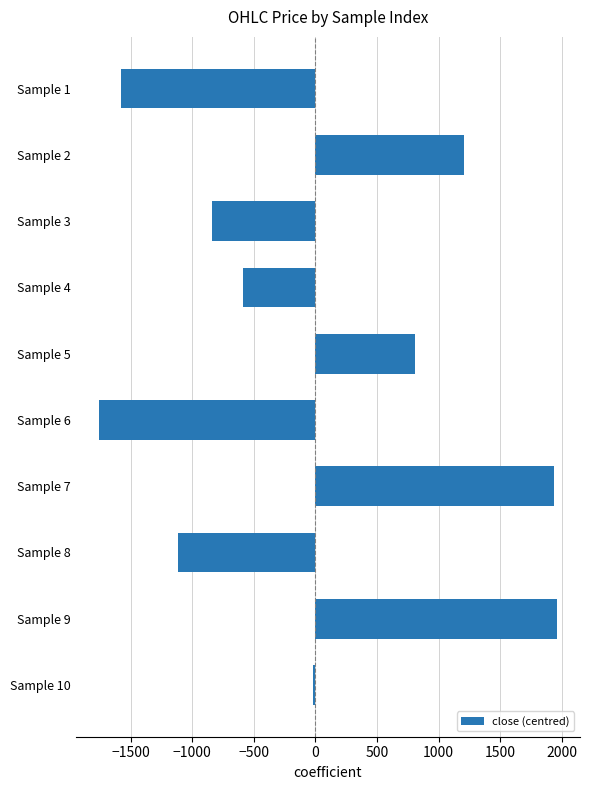

What is the difference between the maximum and minimum values?

3722.4